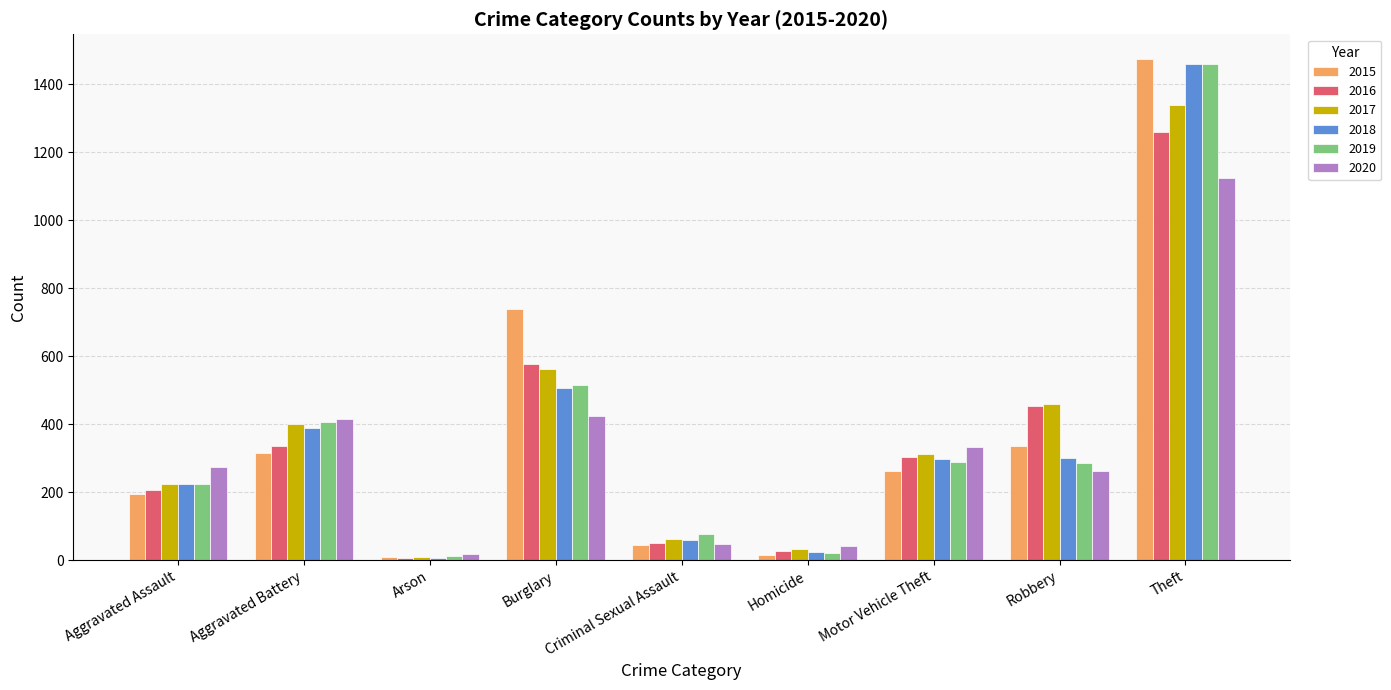

What are all the series names shown in the legend?

2015, 2016, 2017, 2018, 2019, 2020